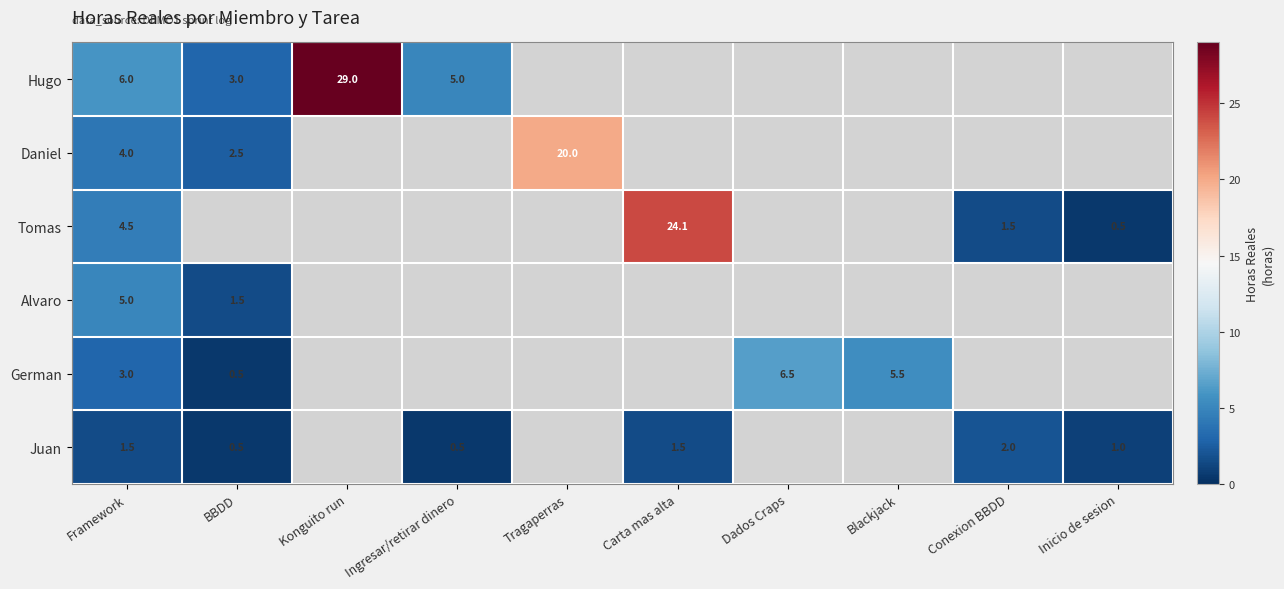

What is the maximum value shown in the chart?

29.0